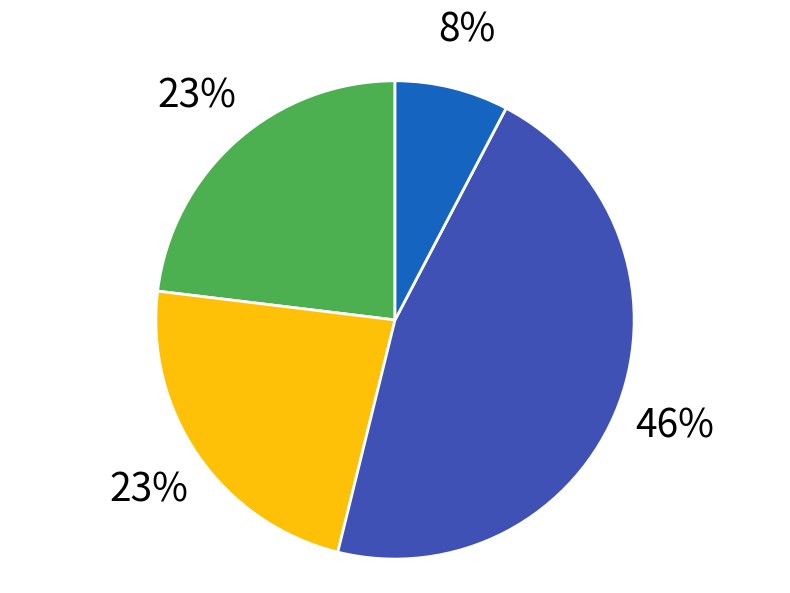

Is there any slice that represents more than half of the pie?

No